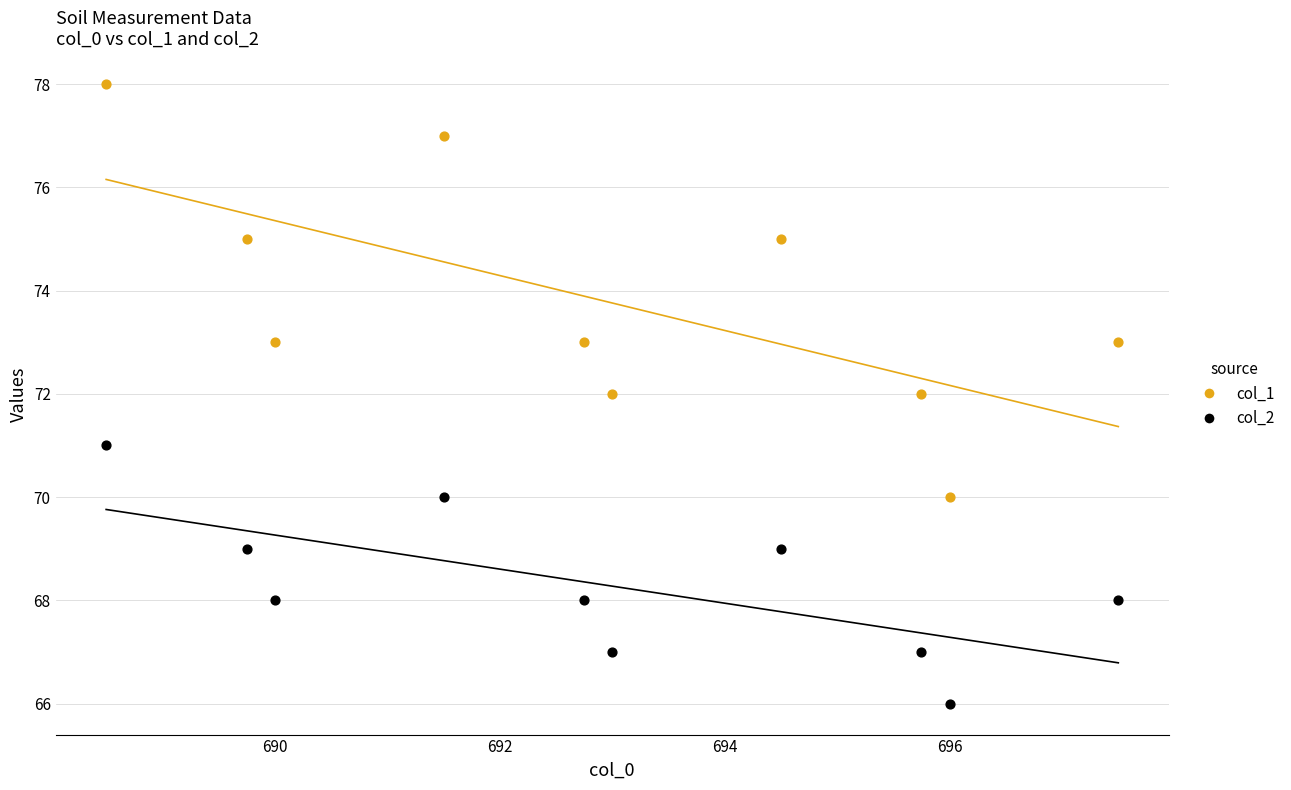

Across all data points, what is the range of Y values (max minus min)?

12